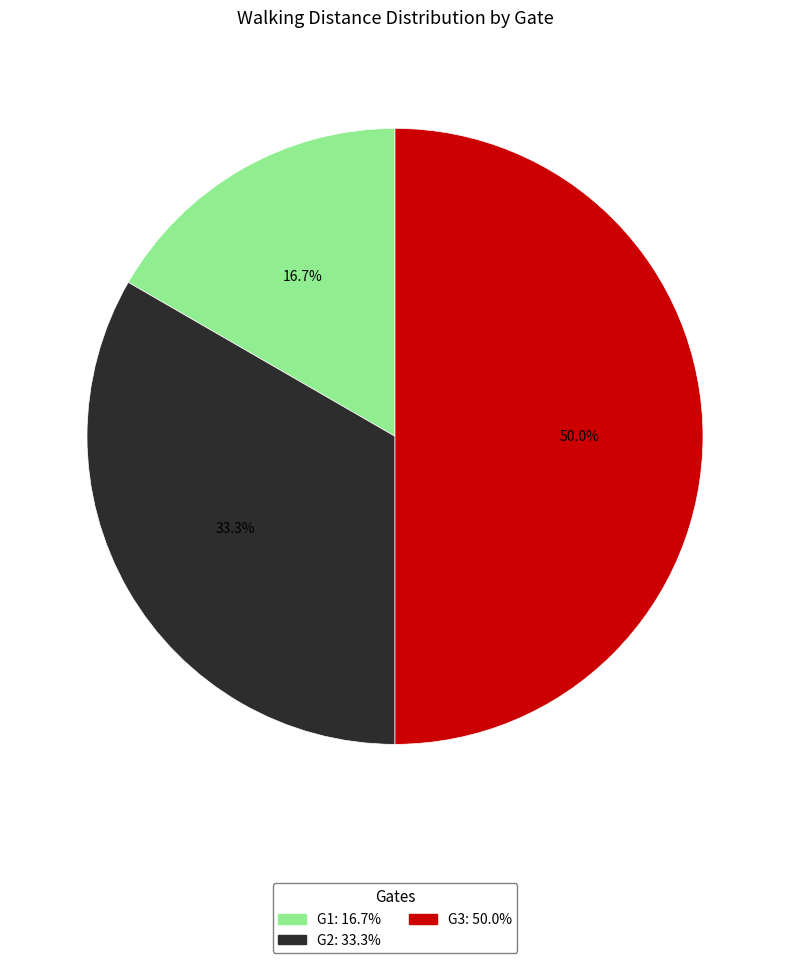

What portion of the pie excludes G2?

66.7%